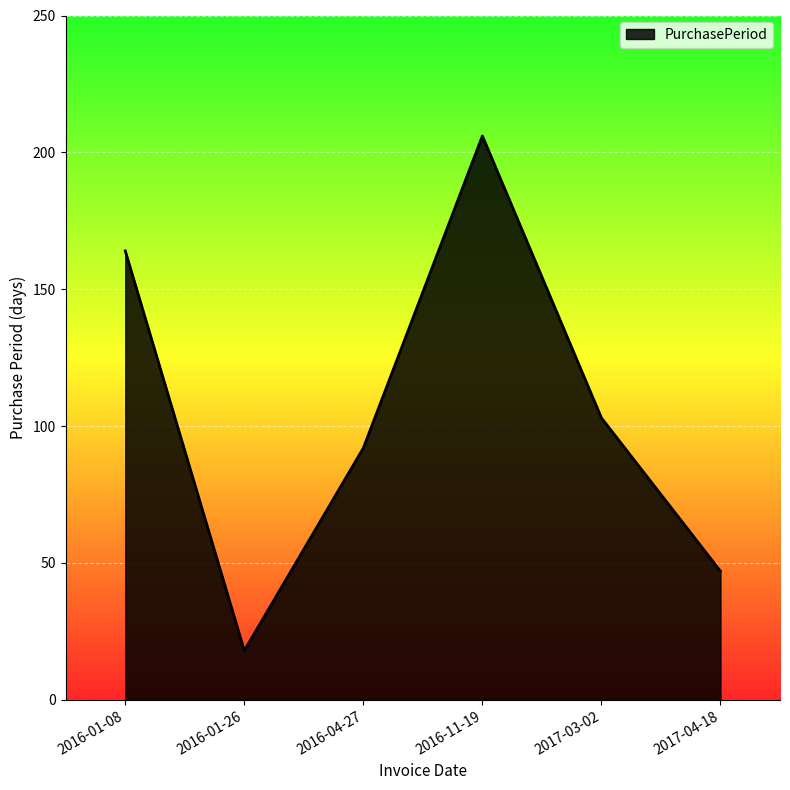

How many lines are shown in the chart?

1